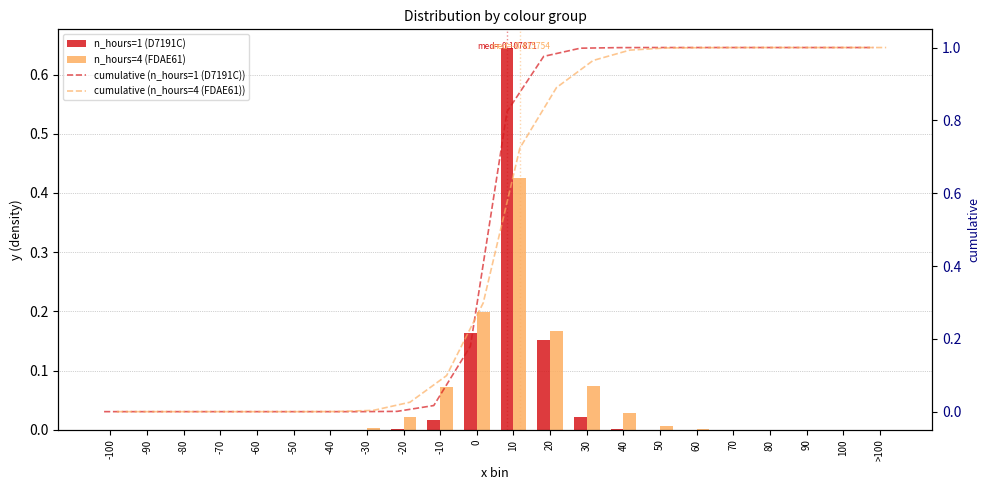

Reading left to right, extract all data points from this chart.

n_hours=1 (D7191C): 0.0	0.0	0.0	0.0	0.0	0.0	0.0	0.0	0.0	0.0	0.2	0.6	0.2	0.0	0.0	0.0	0.0	0.0	0.0	0.0	0.0	0.0
n_hours=4 (FDAE61): 0.0	0.0	0.0	0.0	0.0	0.0	0.0	0.0	0.0	0.1	0.2	0.4	0.2	0.1	0.0	0.0	0.0	0.0	0.0	0.0	0.0	0.0
cumulative (n_hours=1 (D7191C)): 0.0	0.0	0.0	0.0	0.0	0.0	0.0	0.0	0.0	0.0	0.2	0.8	1.0	1.0	1.0	1.0	1.0	1.0	1.0	1.0	1.0	1.0
cumulative (n_hours=4 (FDAE61)): 0.0	0.0	0.0	0.0	0.0	0.0	0.0	0.0	0.0	0.1	0.3	0.7	0.9	1.0	1.0	1.0	1.0	1.0	1.0	1.0	1.0	1.0